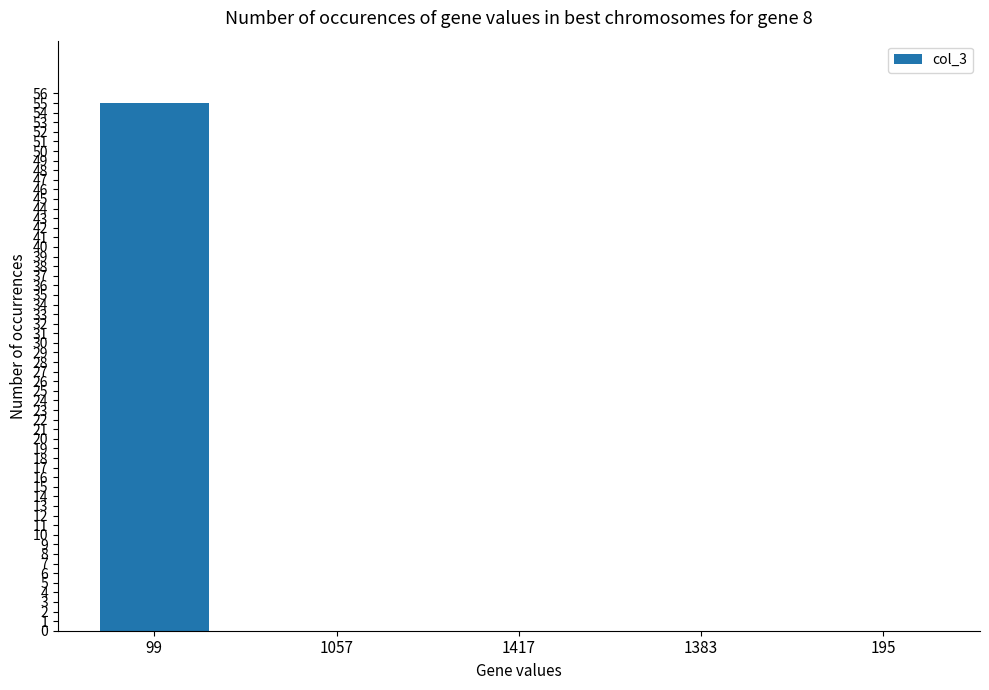

Which category has the highest value across all series?

99